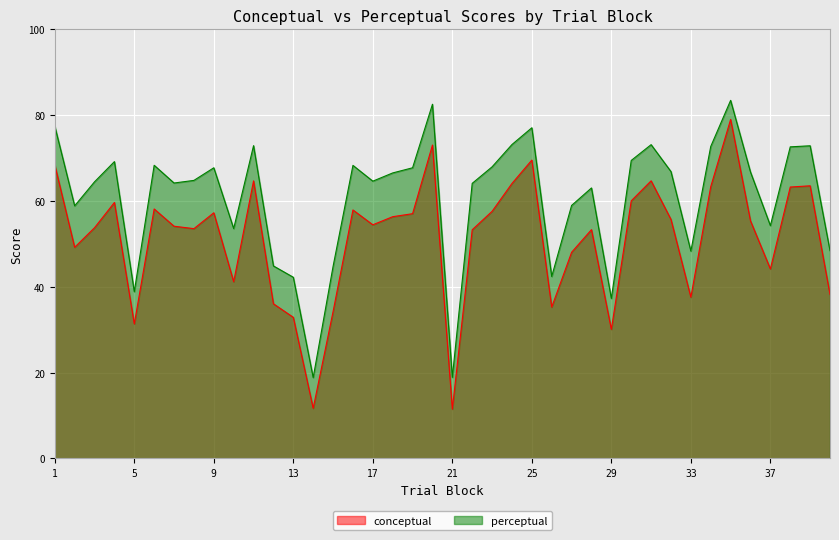

The value of conceptual at 10 is 41.2. True or false?

True